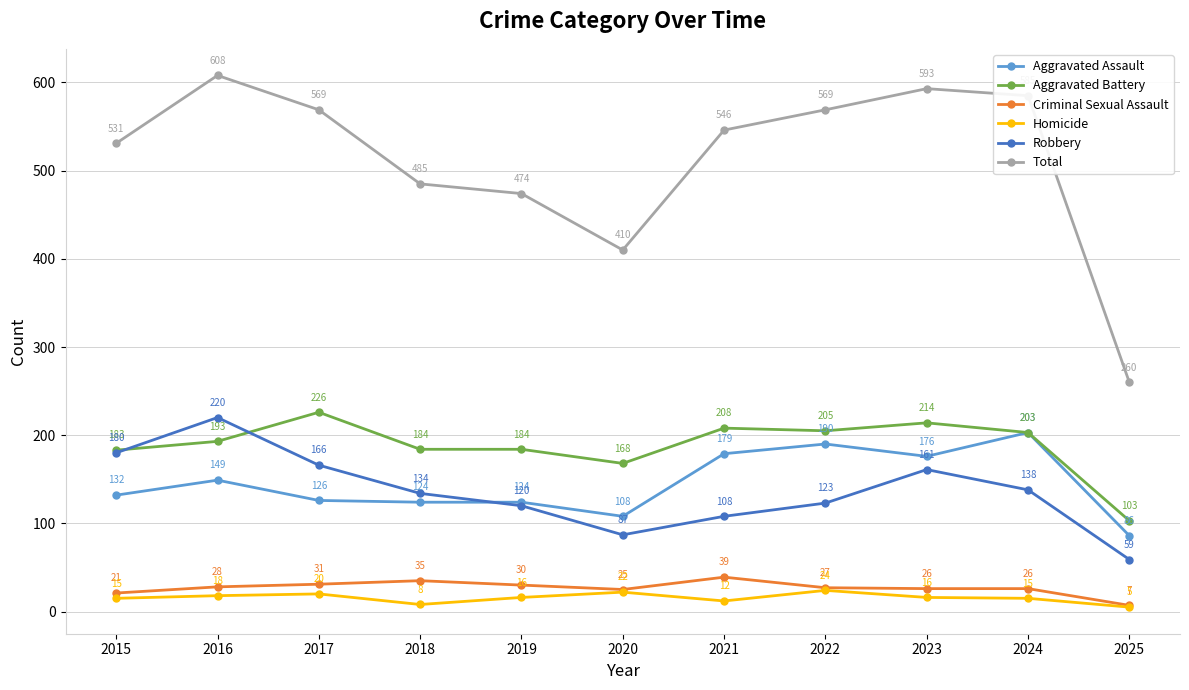

The Total series shows 569 at 2022. True or false?

True